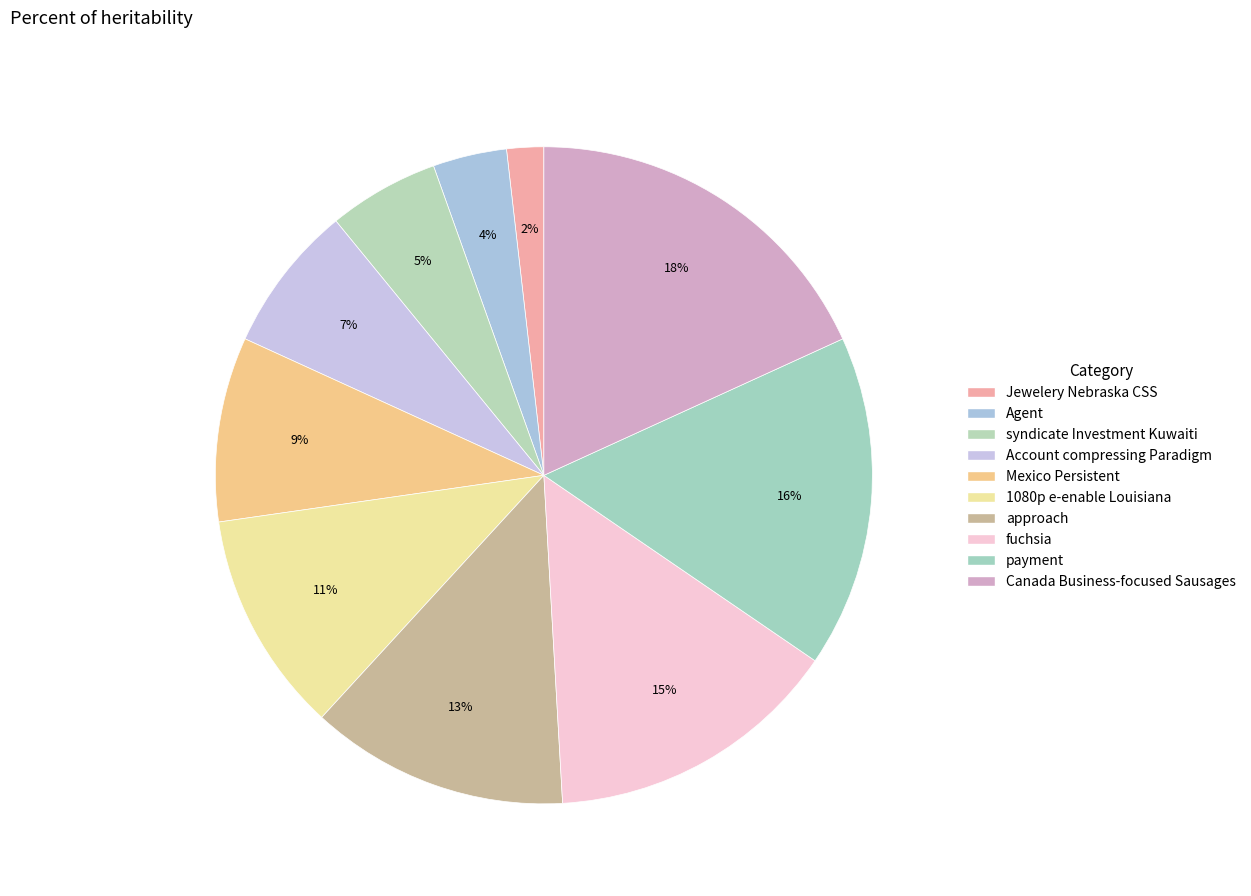

Is there any slice that represents more than half of the pie?

No